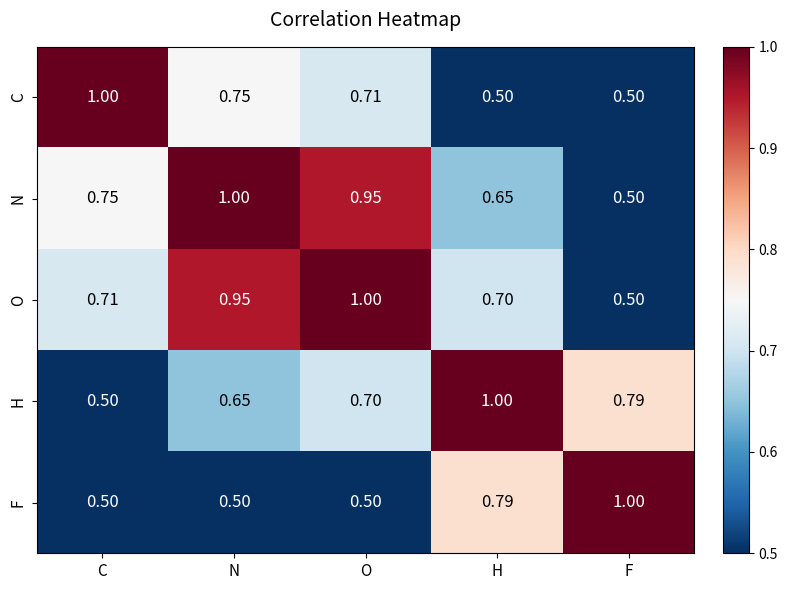

Which series has the largest total across all categories?

O